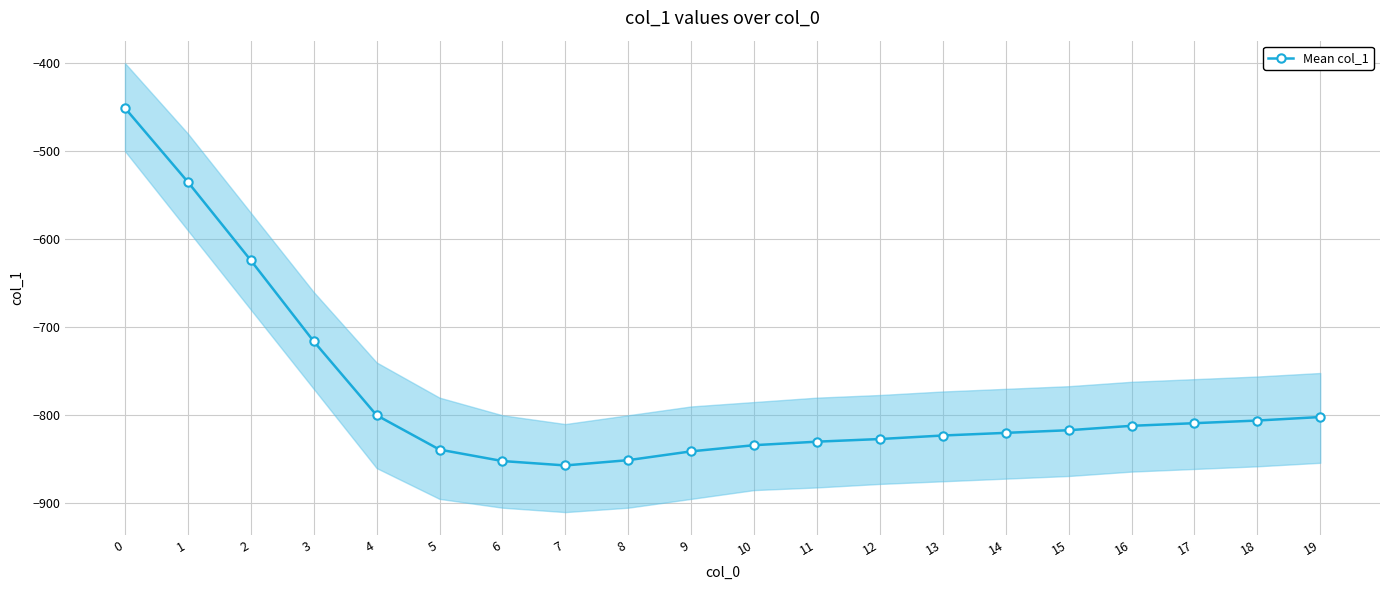

Rank the categories by value from lowest to highest.

7, 6, 8, 9, 5, 10, 11, 12, 13, 14, 15, 16, 17, 18, 19, 4, 3, 2, 1, 0